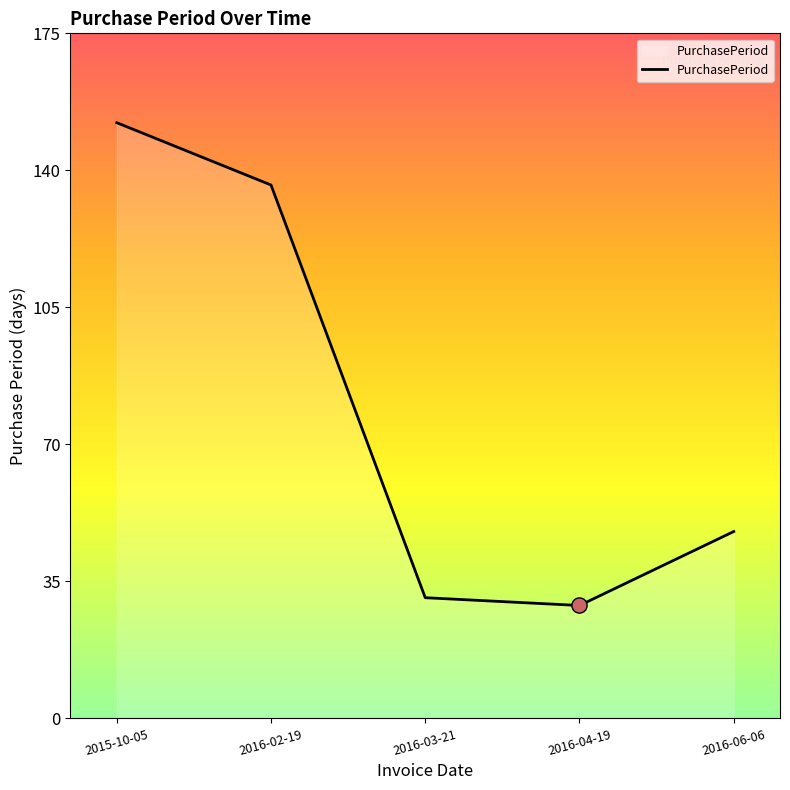

What is the ratio of the value at 2016-03-21 to the value at 2016-02-19?

0.2